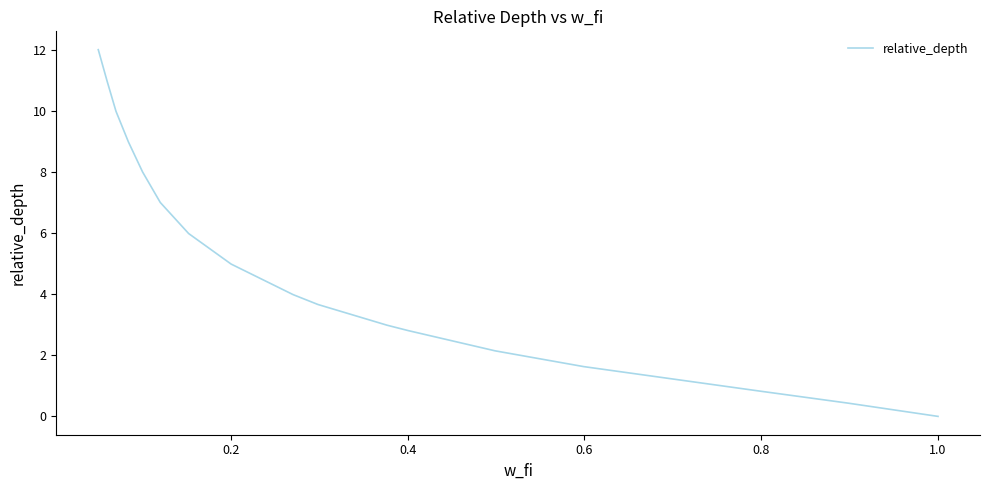

What is the difference between the maximum and minimum values?

12.0